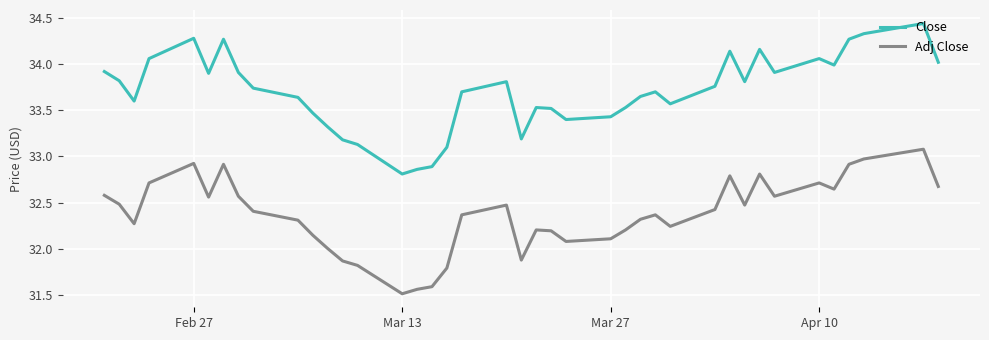

True or false: Close and Adj Close cross at least once.

False